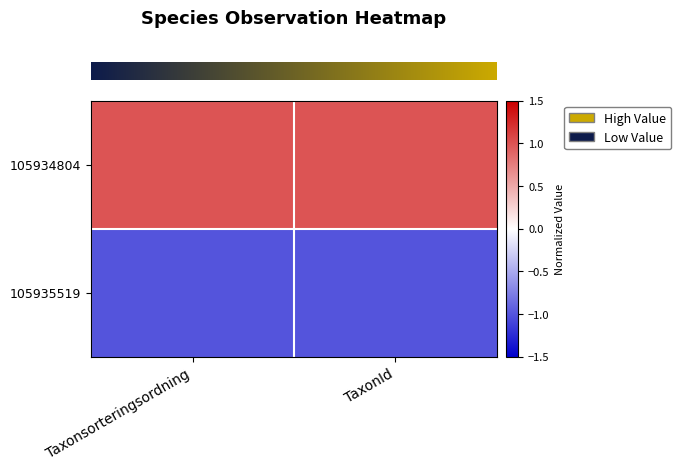

How many distinct data groups are displayed?

2